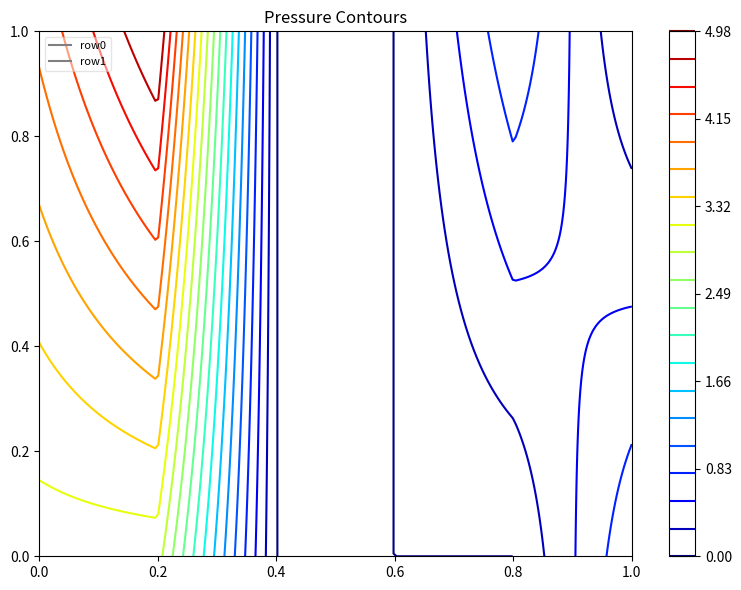

The row5 series shows 0 at 1. True or false?

False